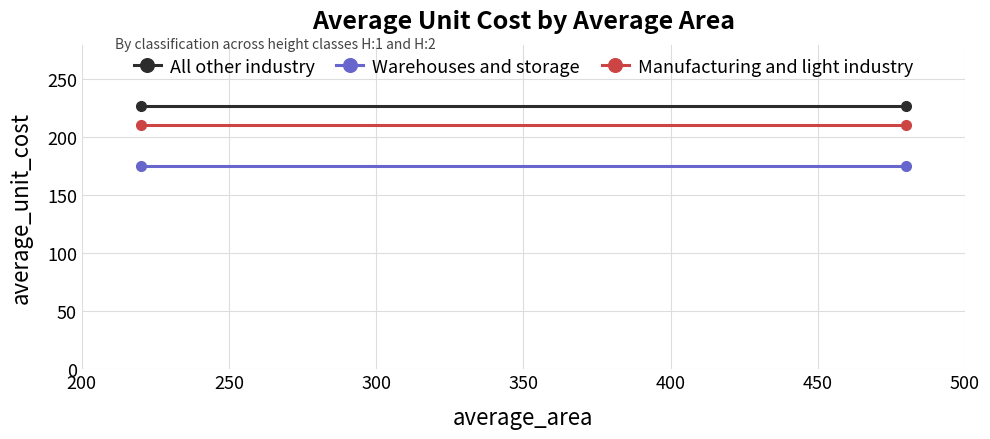

The Warehouses and storage series shows 175.4 at 200. True or false?

True